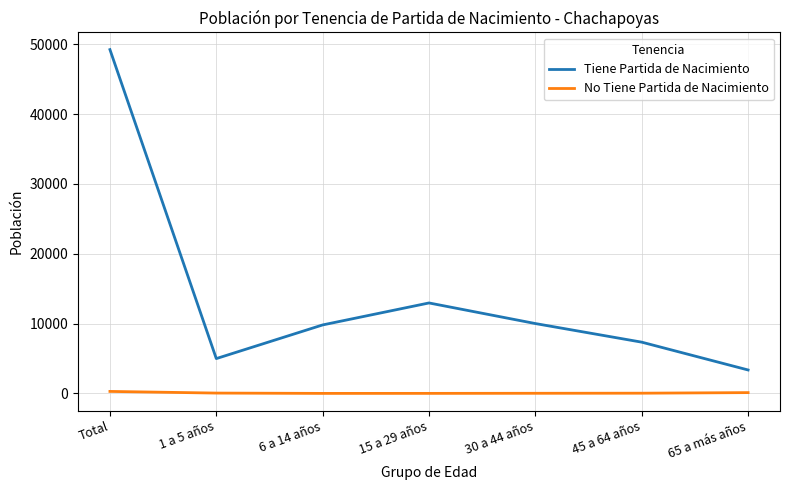

Rank the series at Total from highest to lowest value.

Tiene Partida de Nacimiento, No Tiene Partida de Nacimiento